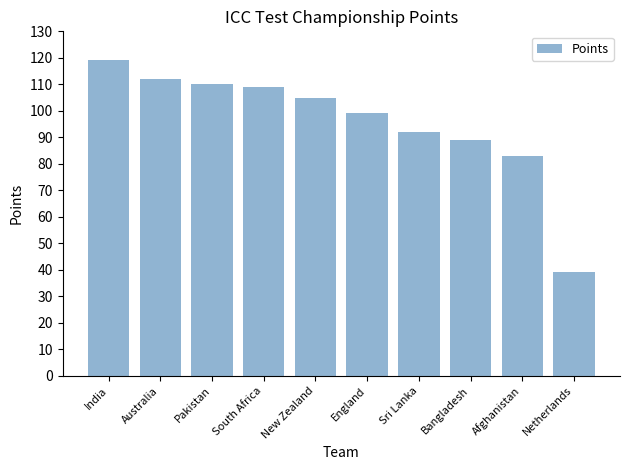

How many data points are less than 105?

5